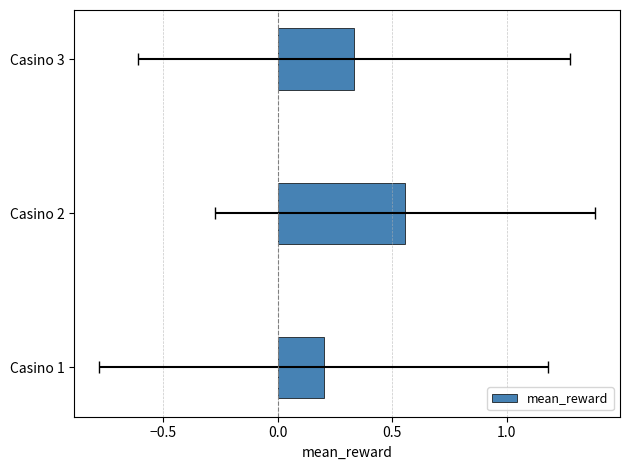

The value at Casino 2 is 0.6. True or false?

True